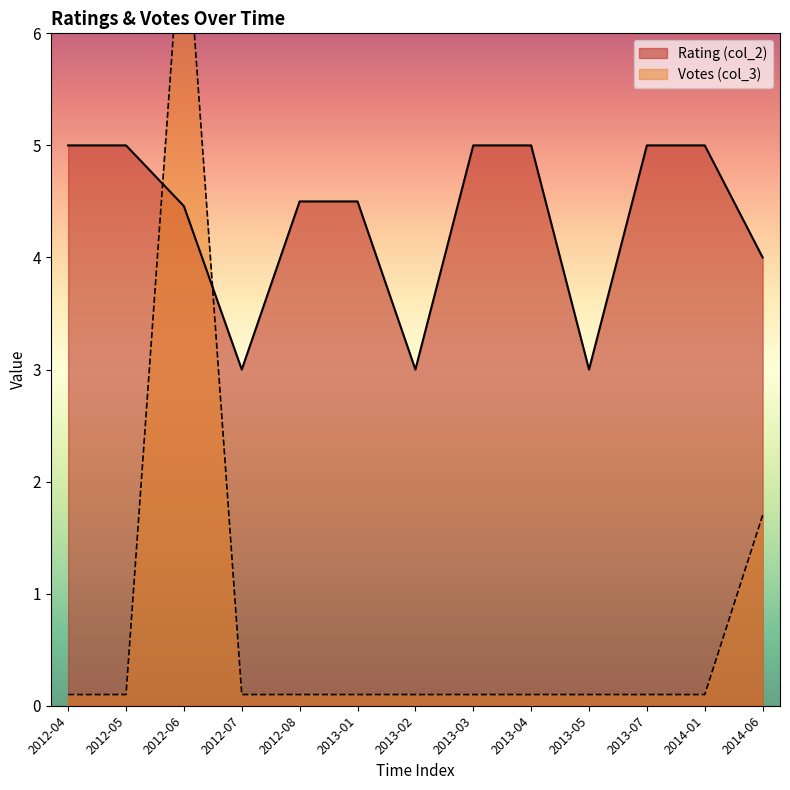

What is the maximum value for Rating (col_2)?

5.0